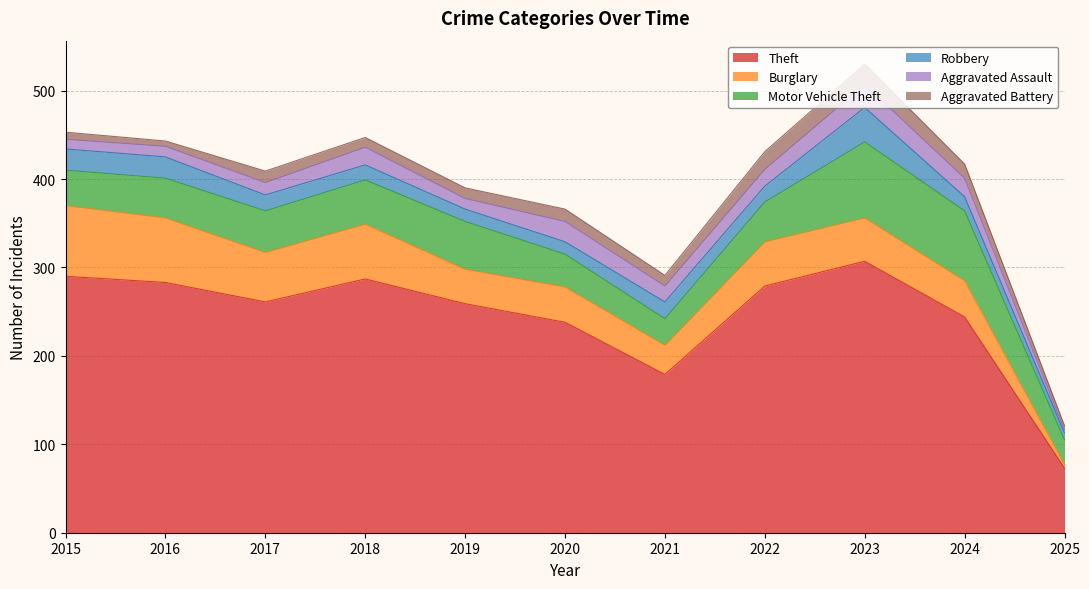

The Motor Vehicle Theft series shows 54 at 2019. True or false?

True